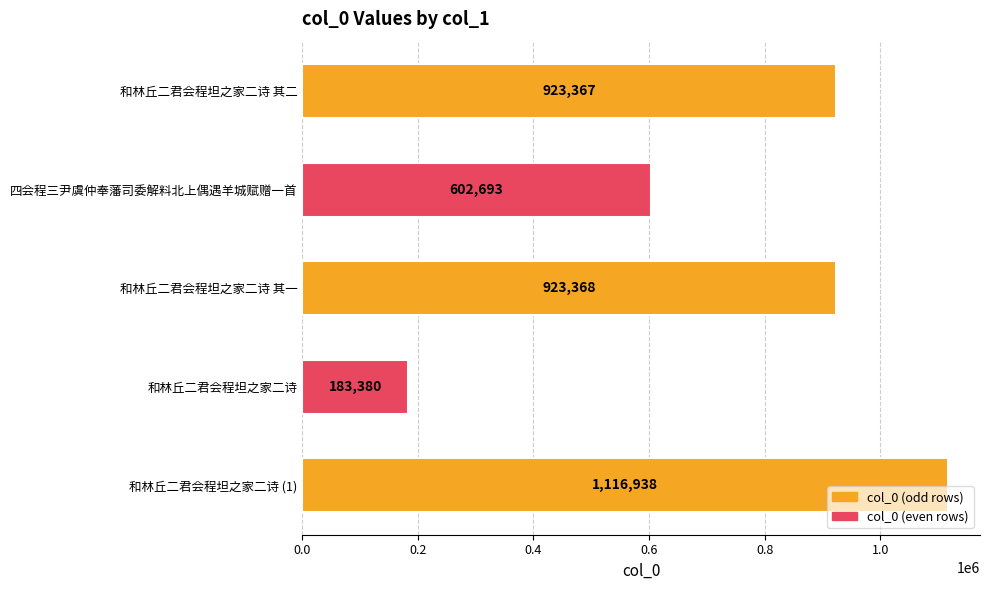

What is the average value?

749949